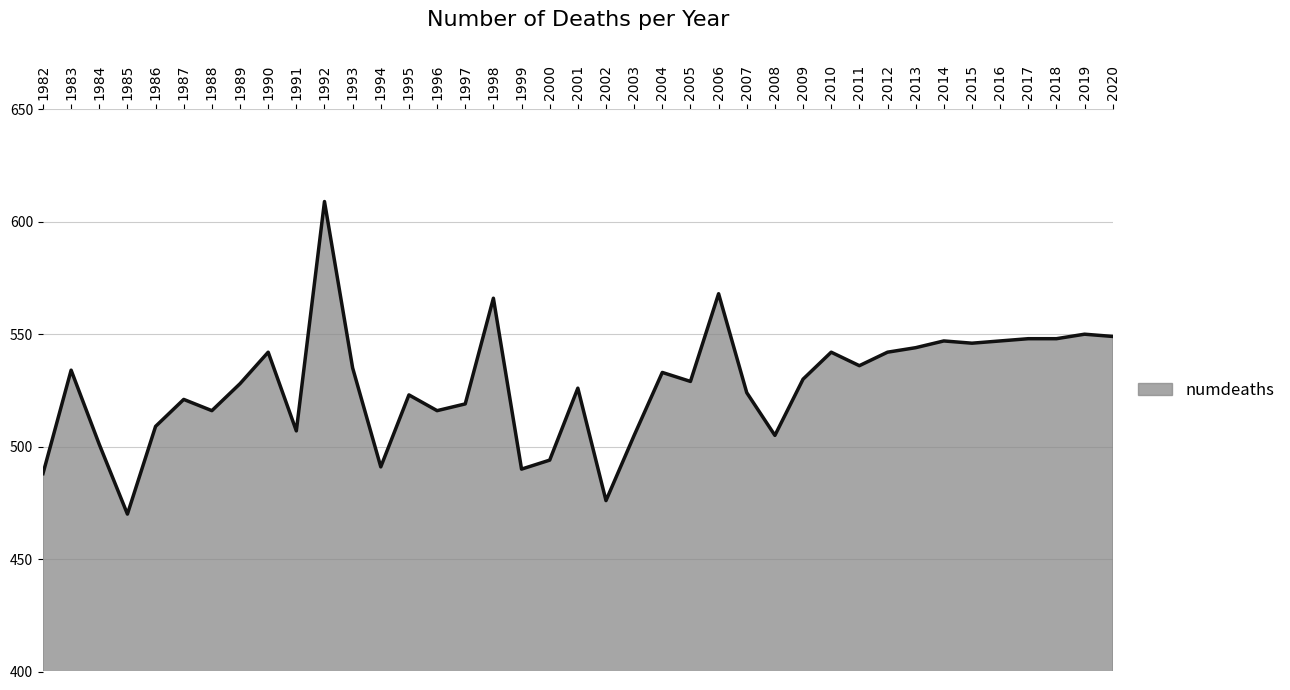

The chart shows a value of 948 at 1992. True or false?

False